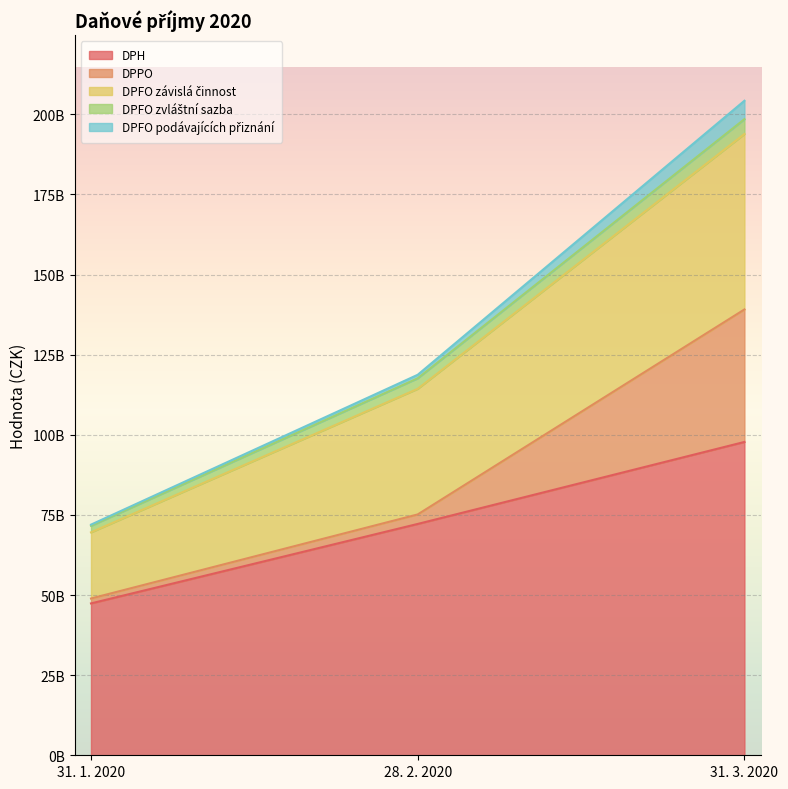

At which label is DPFO zvláštní sazba closest to 135056424551?

28. 2. 2020